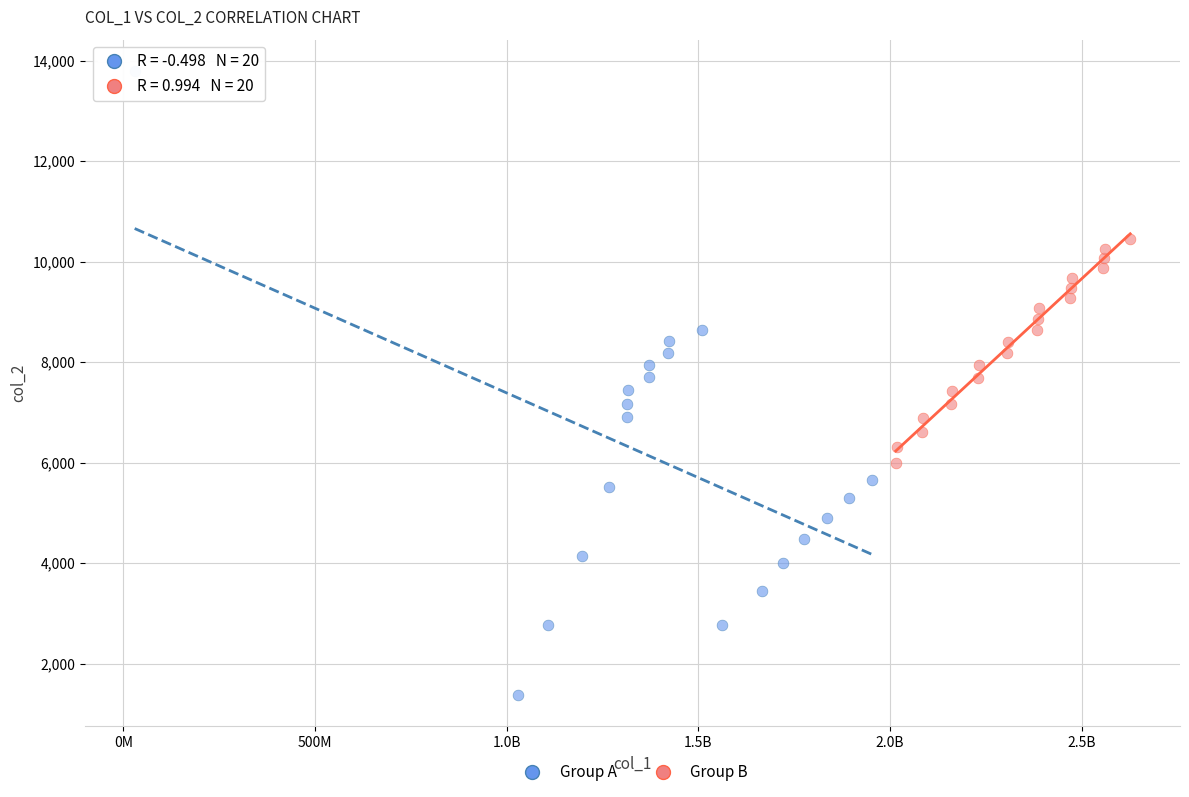

What are all the series names shown in the legend?

Group A, Group B